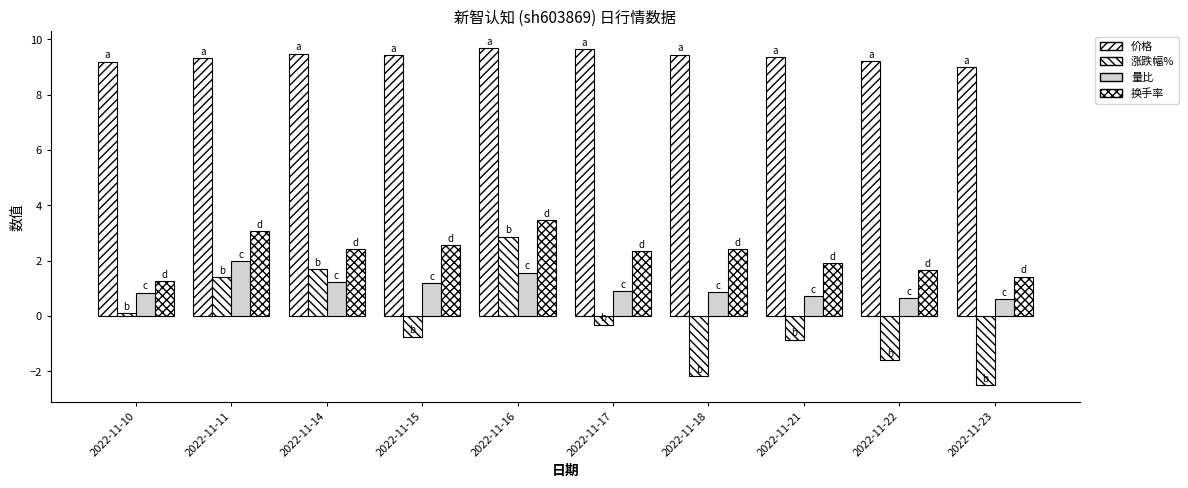

At 2022-11-21, list the series in order from largest to smallest.

价格, 换手率, 量比, 涨跌幅%